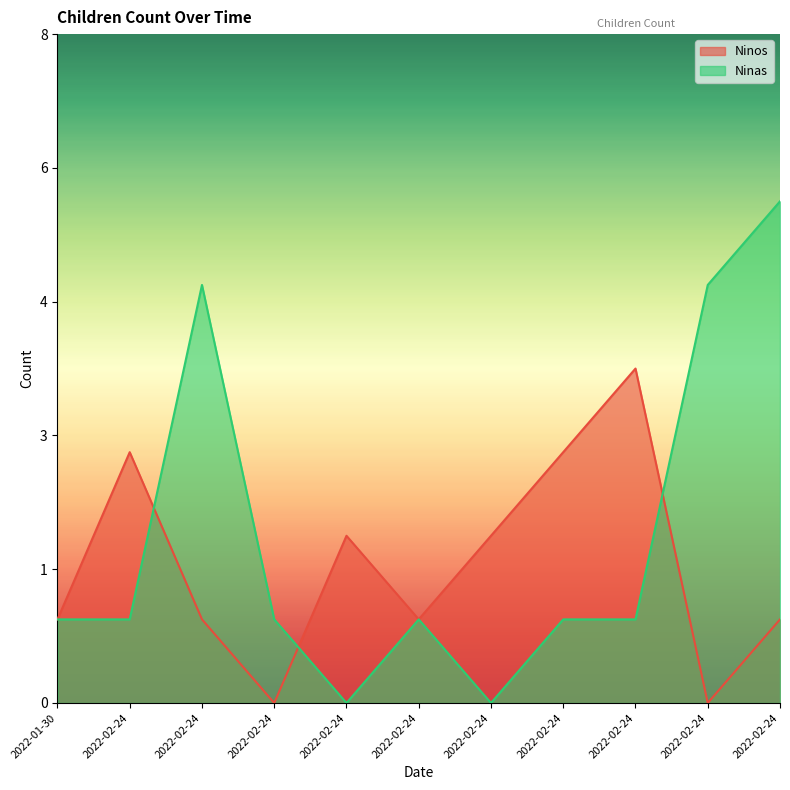

Which label corresponds to the largest value in the chart?

2022-02-24